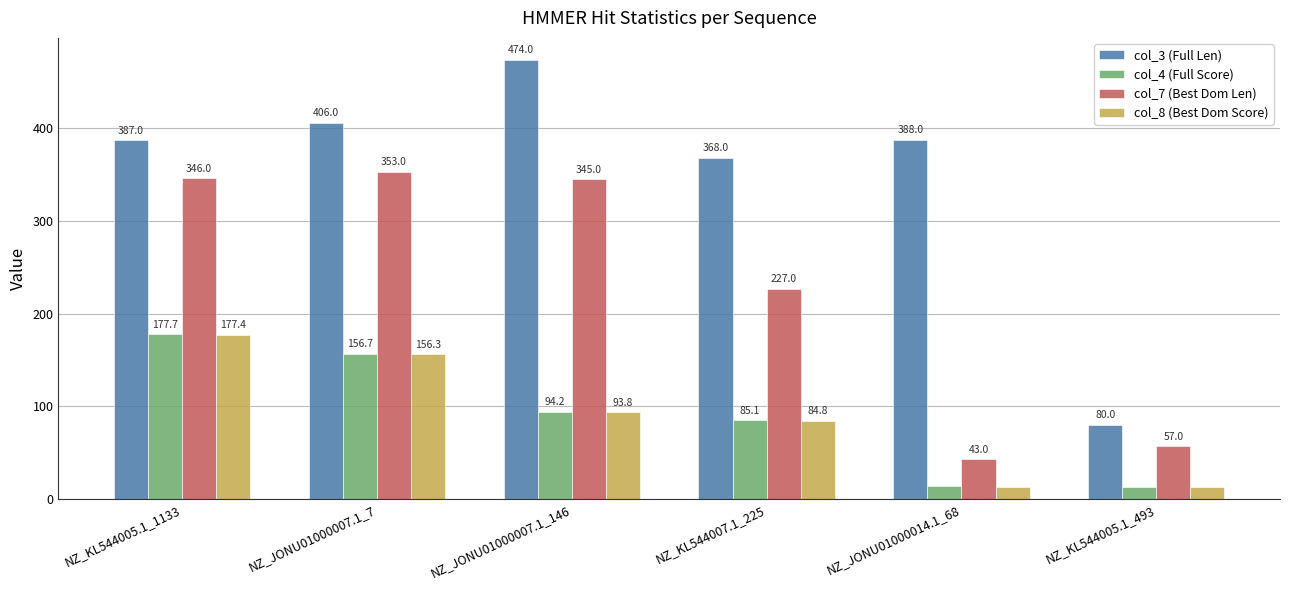

Reading left to right, list all the values displayed in this chart.

col_3 (Full Len): NZ_KL544005.1_1133=387.0	NZ_JONU01000007.1_7=406.0	NZ_JONU01000007.1_146=474.0	NZ_KL544007.1_225=368.0	NZ_JONU01000014.1_68=388.0	NZ_KL544005.1_493=80.0
col_4 (Full Score): NZ_KL544005.1_1133=177.7	NZ_JONU01000007.1_7=156.7	NZ_JONU01000007.1_146=94.2	NZ_KL544007.1_225=85.1	NZ_JONU01000014.1_68=13.9	NZ_KL544005.1_493=12.7
col_7 (Best Dom Len): NZ_KL544005.1_1133=346.0	NZ_JONU01000007.1_7=353.0	NZ_JONU01000007.1_146=345.0	NZ_KL544007.1_225=227.0	NZ_JONU01000014.1_68=43.0	NZ_KL544005.1_493=57.0
col_8 (Best Dom Score): NZ_KL544005.1_1133=177.4	NZ_JONU01000007.1_7=156.3	NZ_JONU01000007.1_146=93.8	NZ_KL544007.1_225=84.8	NZ_JONU01000014.1_68=13.5	NZ_KL544005.1_493=12.7